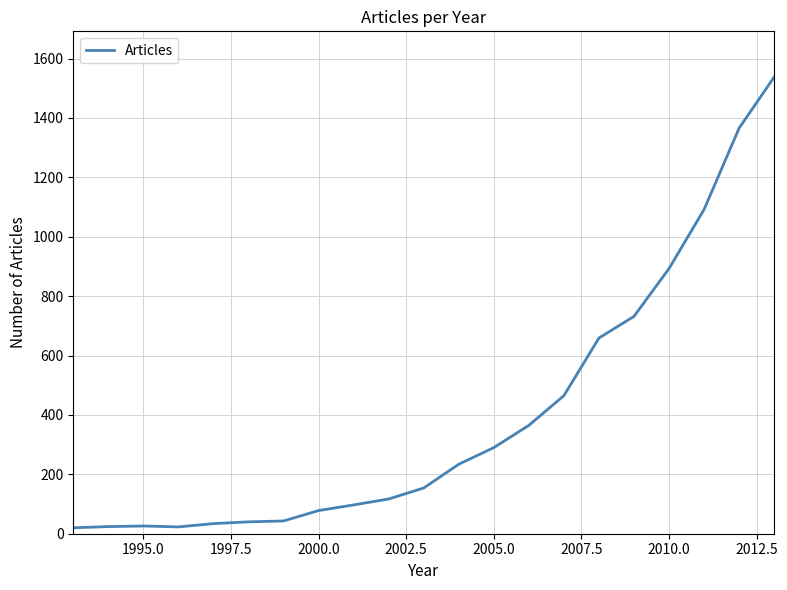

What is the maximum value shown in the chart?

1538